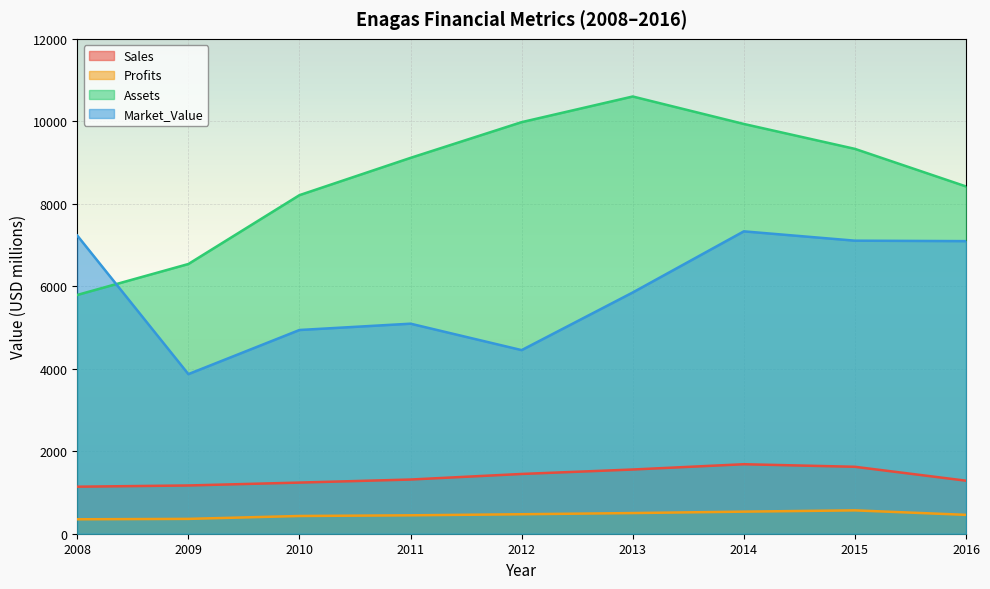

What is the maximum value for Assets?

10602.0